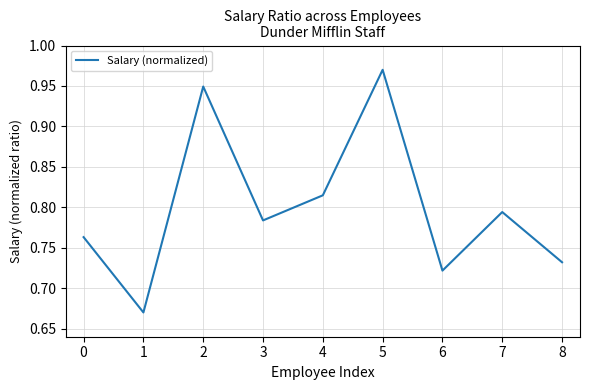

Is it true that the value at 2 is 1.4?

False